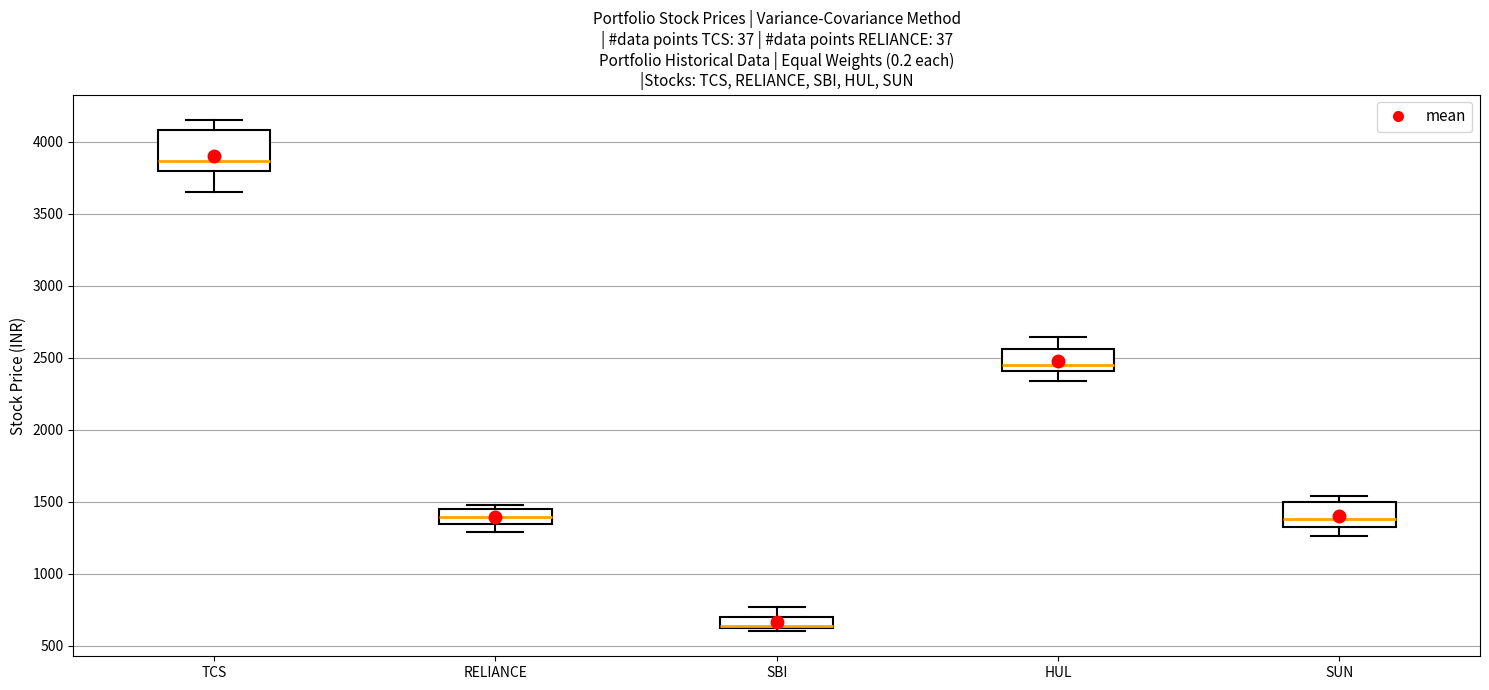

Where is the upper edge of the box for SBI on the y-axis? The values are not printed on the chart, so give them approximately, as read against the axis.

700